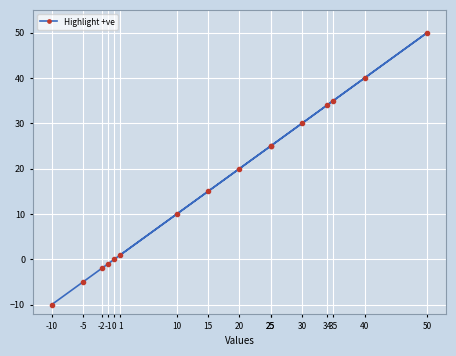

List the labels in order of value, smallest first.

-10, -5, -2, -1, 0, 1, 10, 15, 20, 25, 25, 30, 34, 35, 40, 50